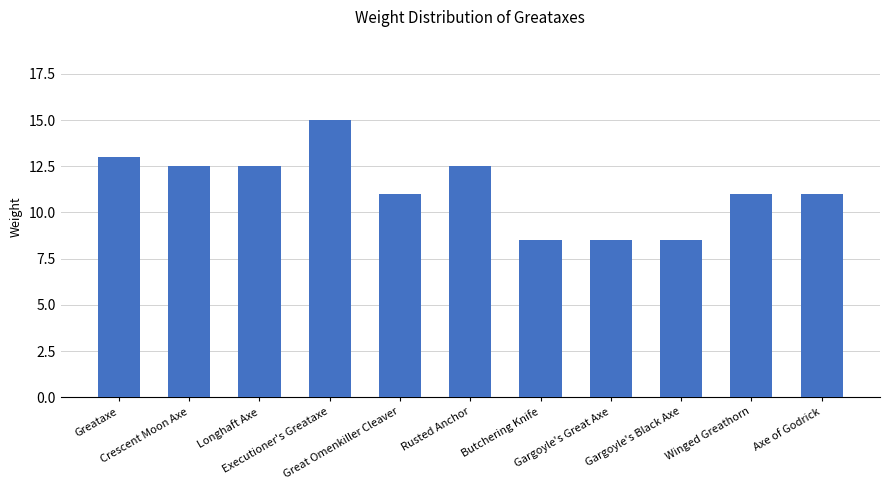

How many series are shown in this chart?

1